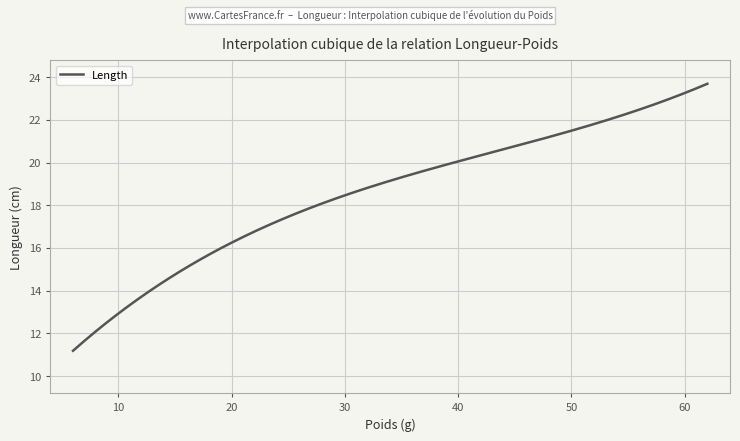

What is the difference between the maximum and minimum values?

12.5